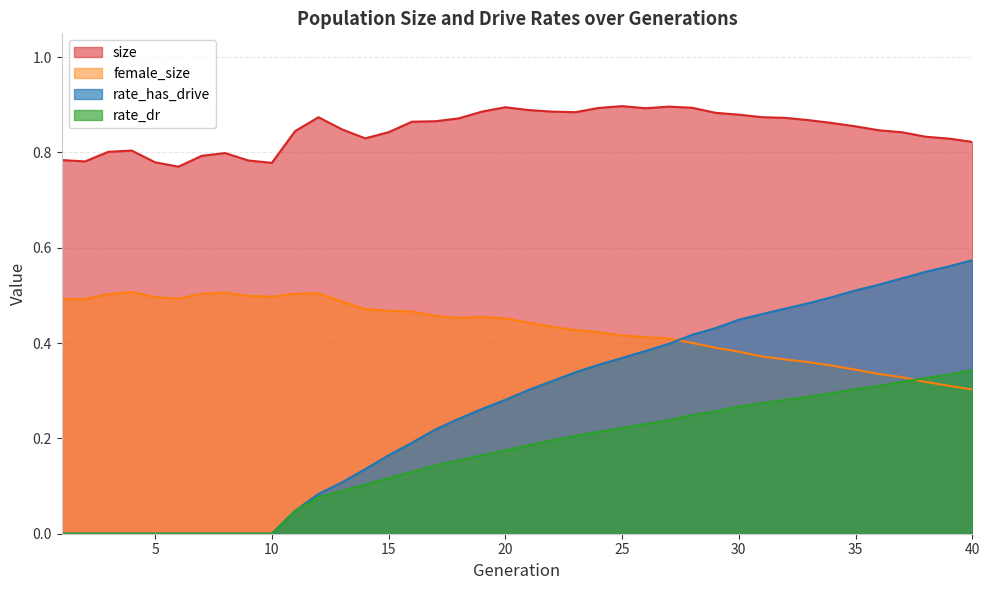

What are all the series names shown in the legend?

size, female_size, rate_has_drive, rate_dr